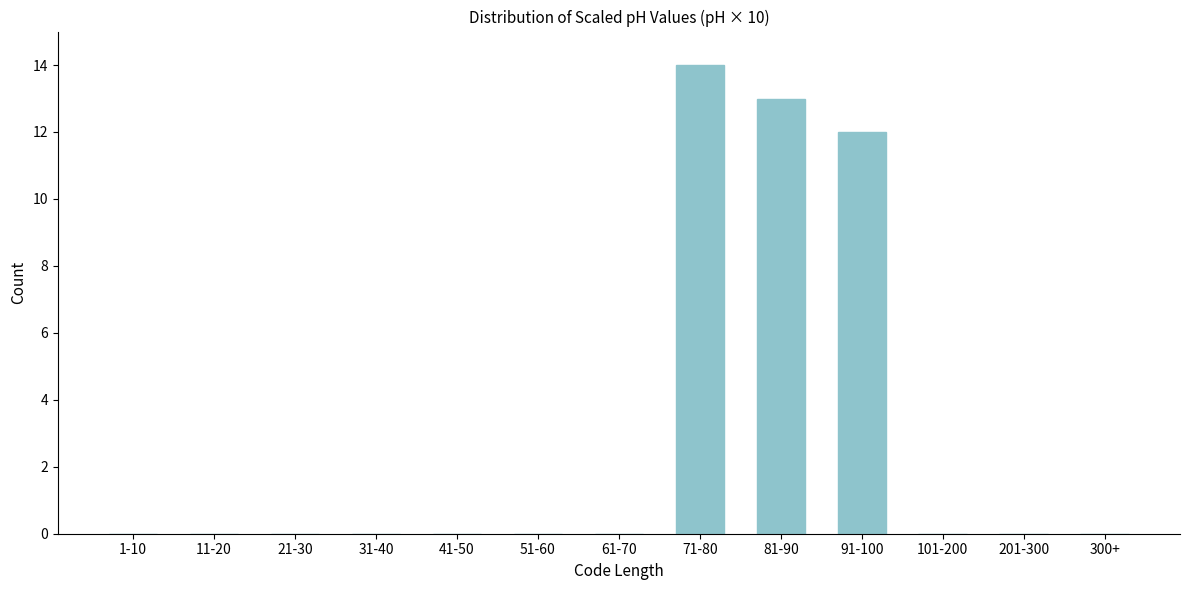

Reading left to right, extract all data points from this chart.

1-10=0	11-20=0	21-30=0	31-40=0	41-50=0	51-60=0	61-70=0	71-80=14	81-90=13	91-100=12	101-200=0	201-300=0	300+=0